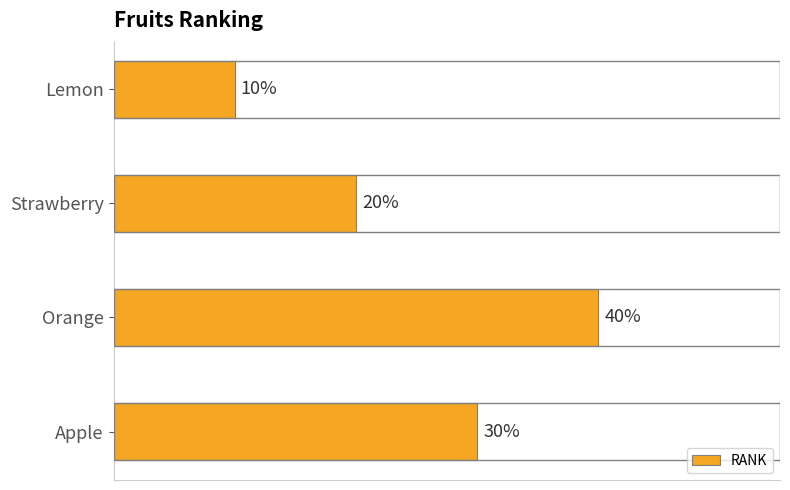

List the labels in order of value, smallest first.

Lemon, Strawberry, Apple, Orange